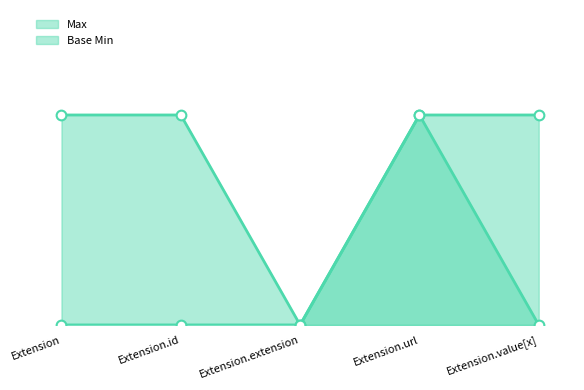

At which category is the sum across all series the highest?

Extension.url